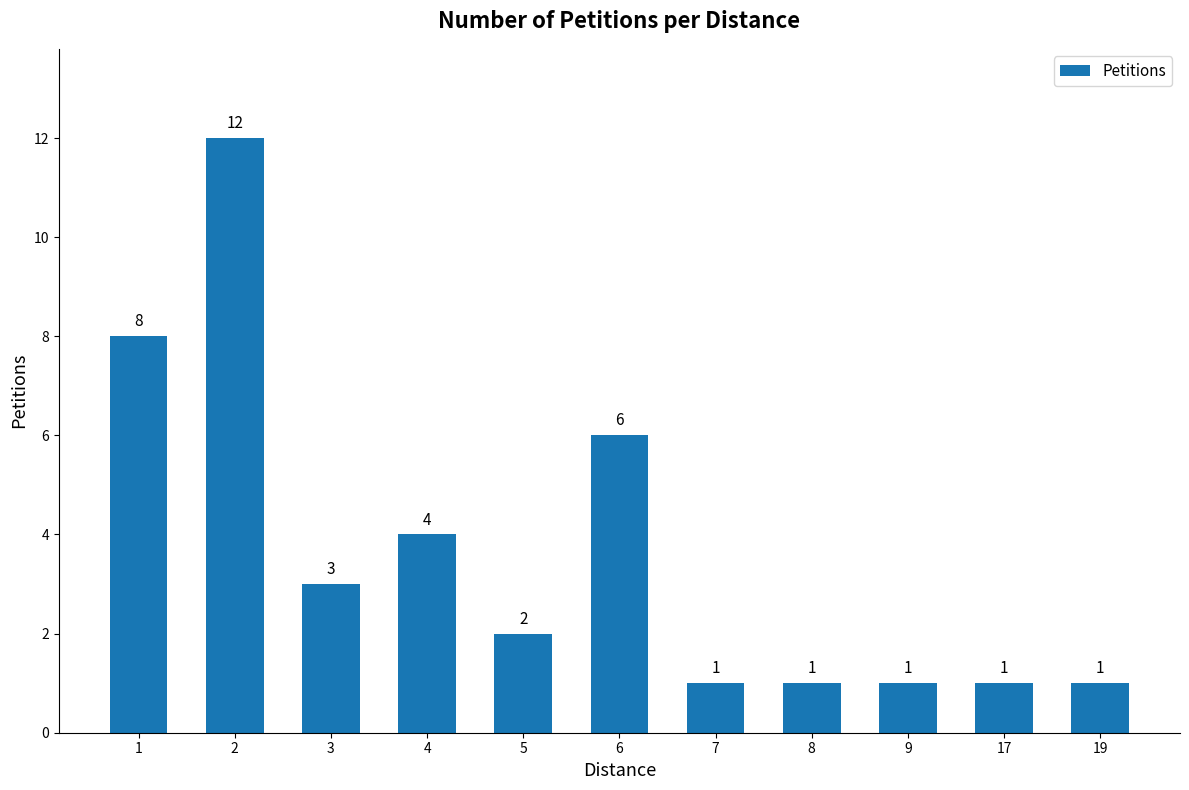

How many values are below 2?

5